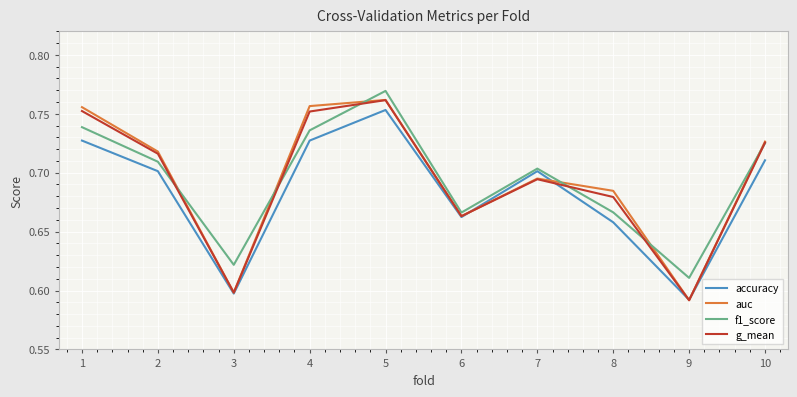

The value of accuracy at 1 is 0.2. True or false?

False